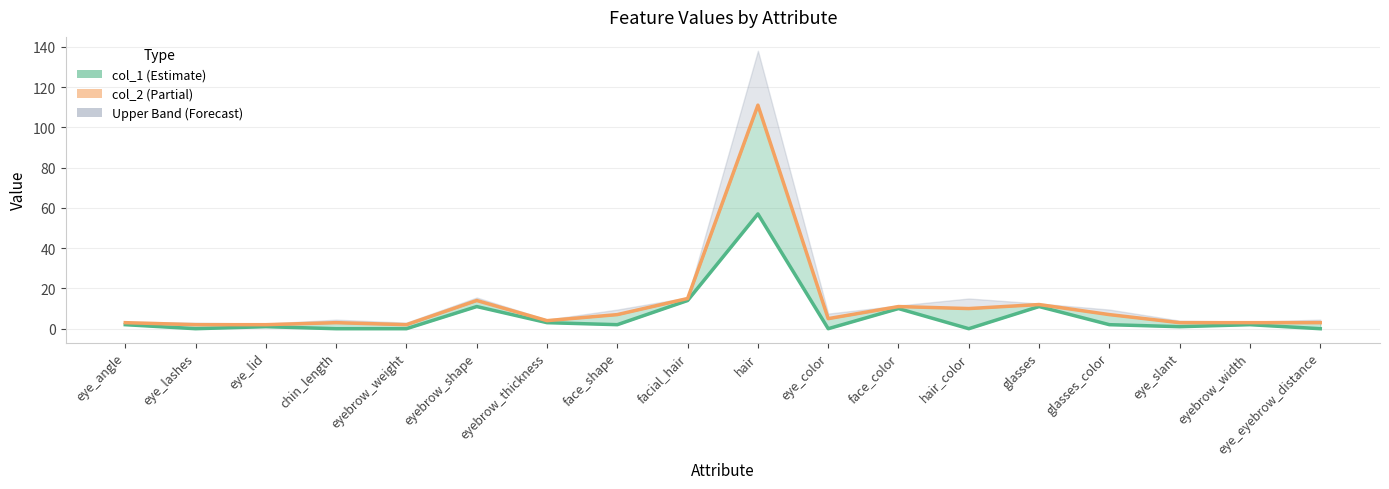

What is the difference between the second highest and second lowest values in the col_2 series?

13